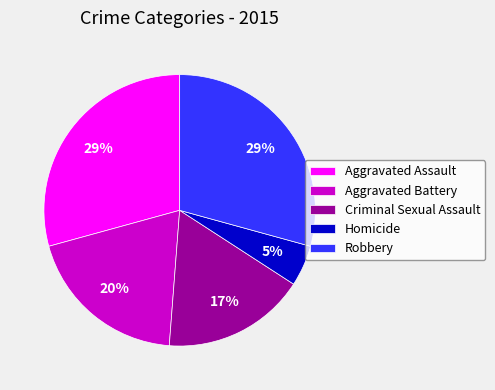

What is the smallest slice in the pie chart?

Homicide